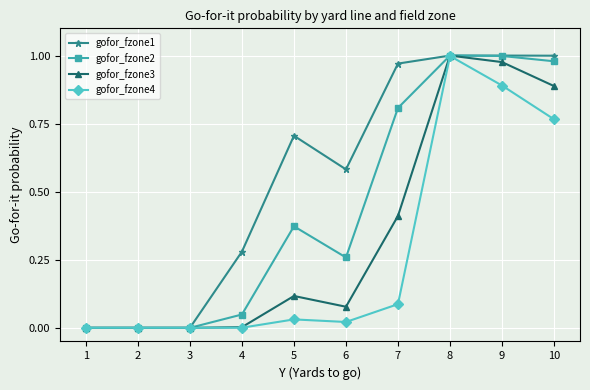

True or false: gofor_fzone4 has more than 0 points higher than both neighbors.

True